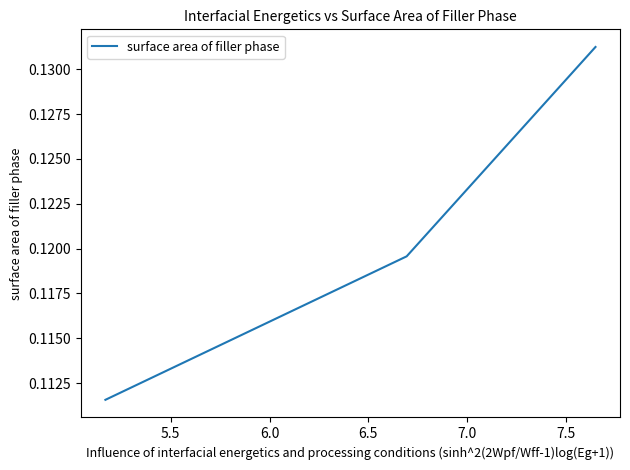

Count the values in the range 0 to 1.

3